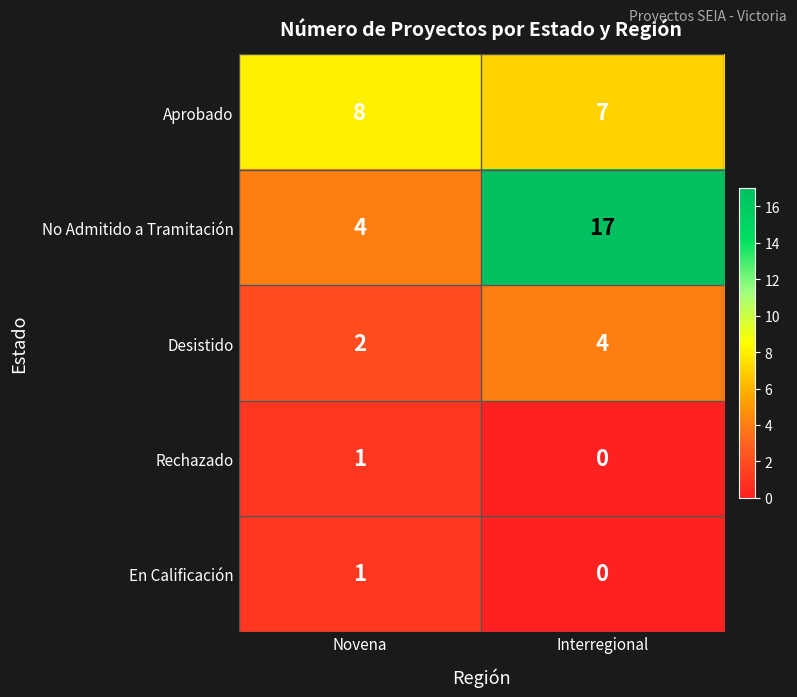

The No Admitido a Tramitación series shows 4 at Novena. True or false?

True